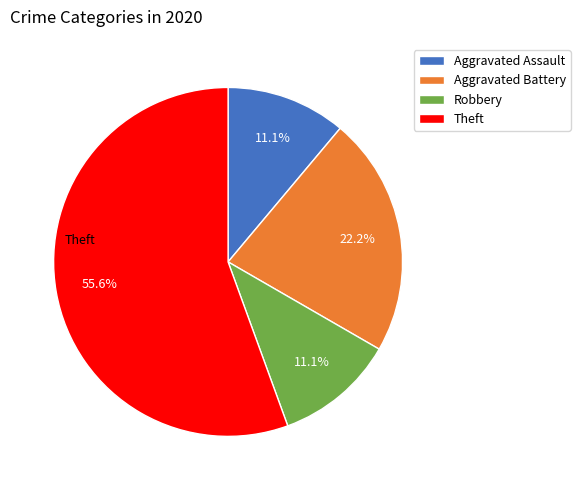

Which category has the biggest portion of the pie?

Theft